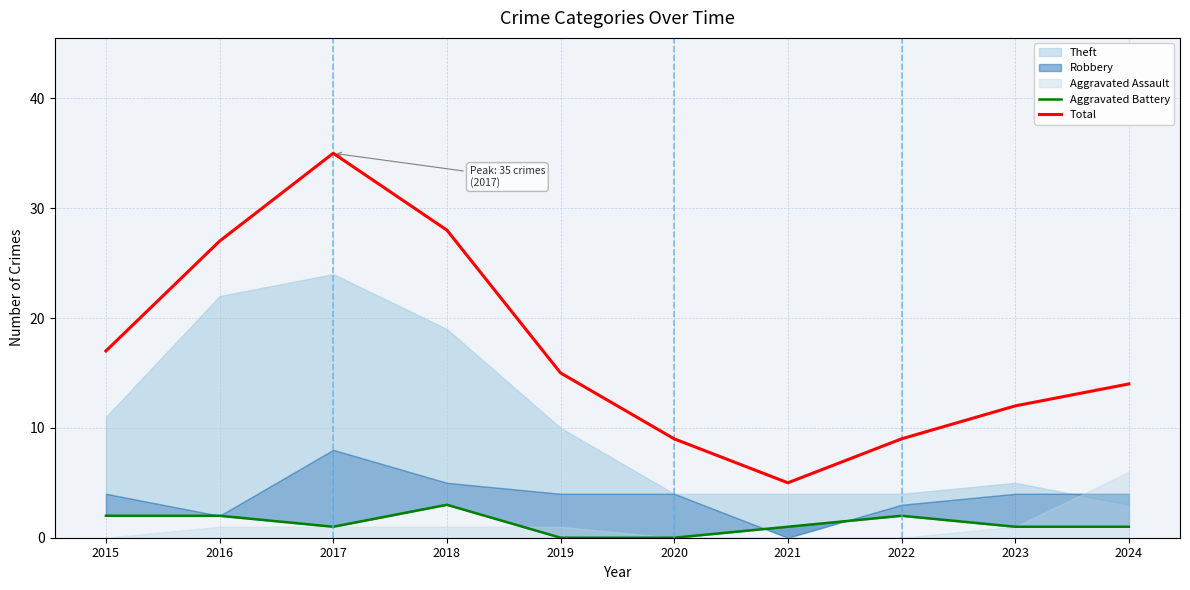

What is the value of the Aggravated Battery point at the 3rd from the left?

1